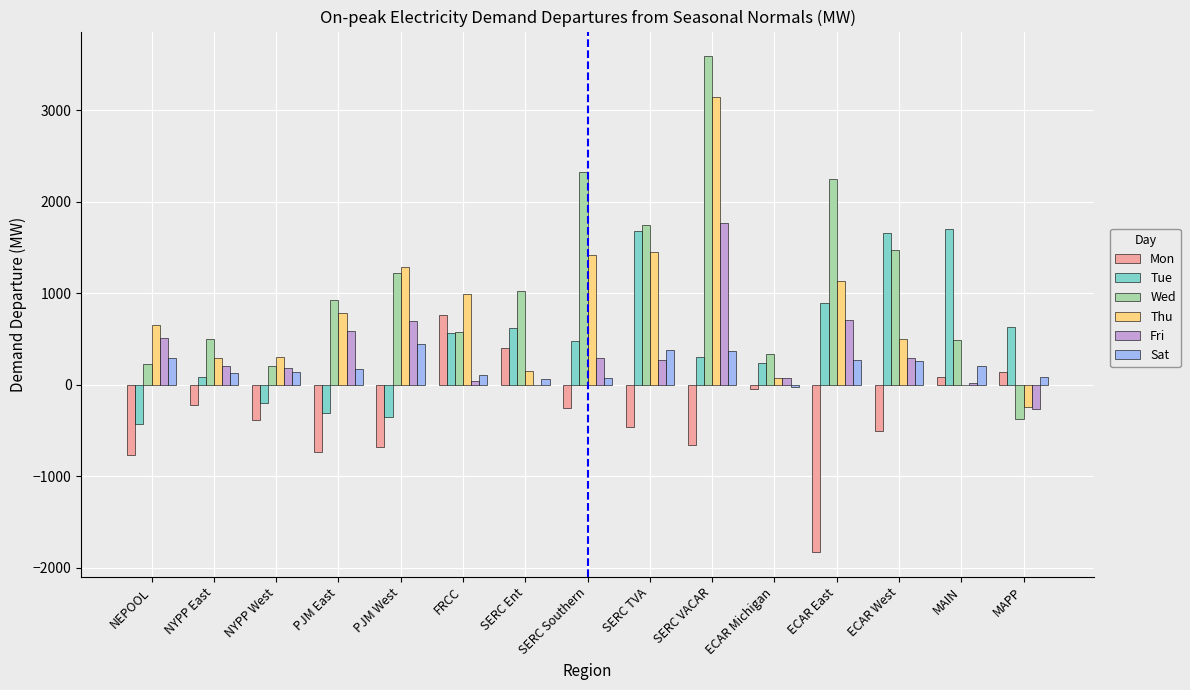

Is the value of Tue at SERC TVA greater than the value of Thu at PJM East?

Yes